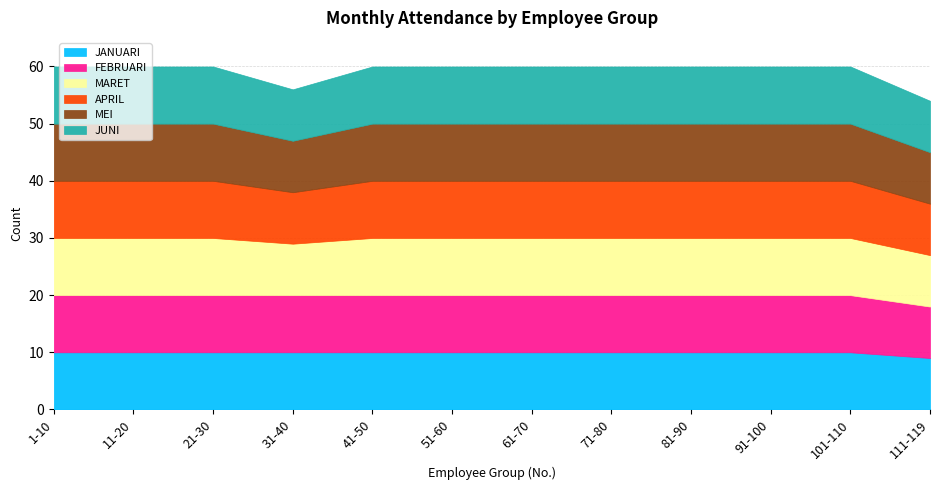

Does the chart display data point markers on the line(s)?

No